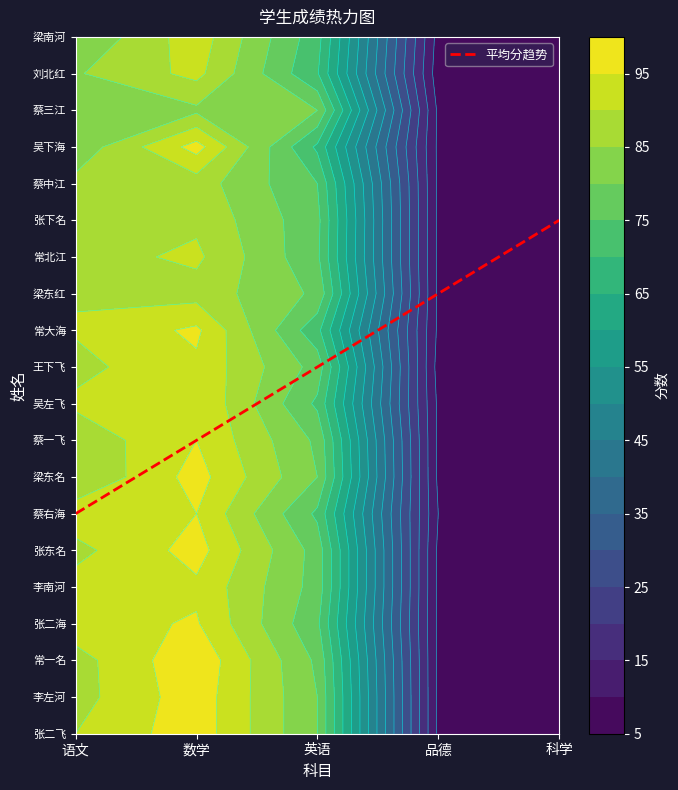

What is the maximum value shown in the chart?

99.0